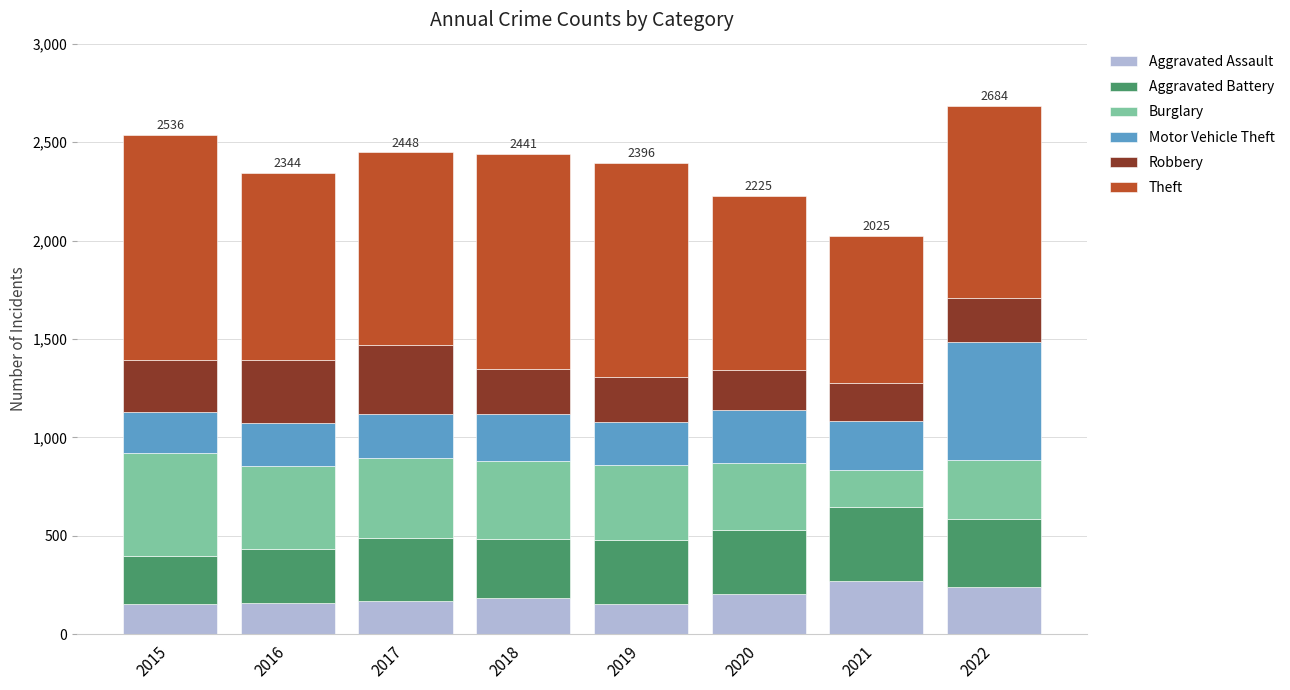

What is the maximum value for Aggravated Assault?

272